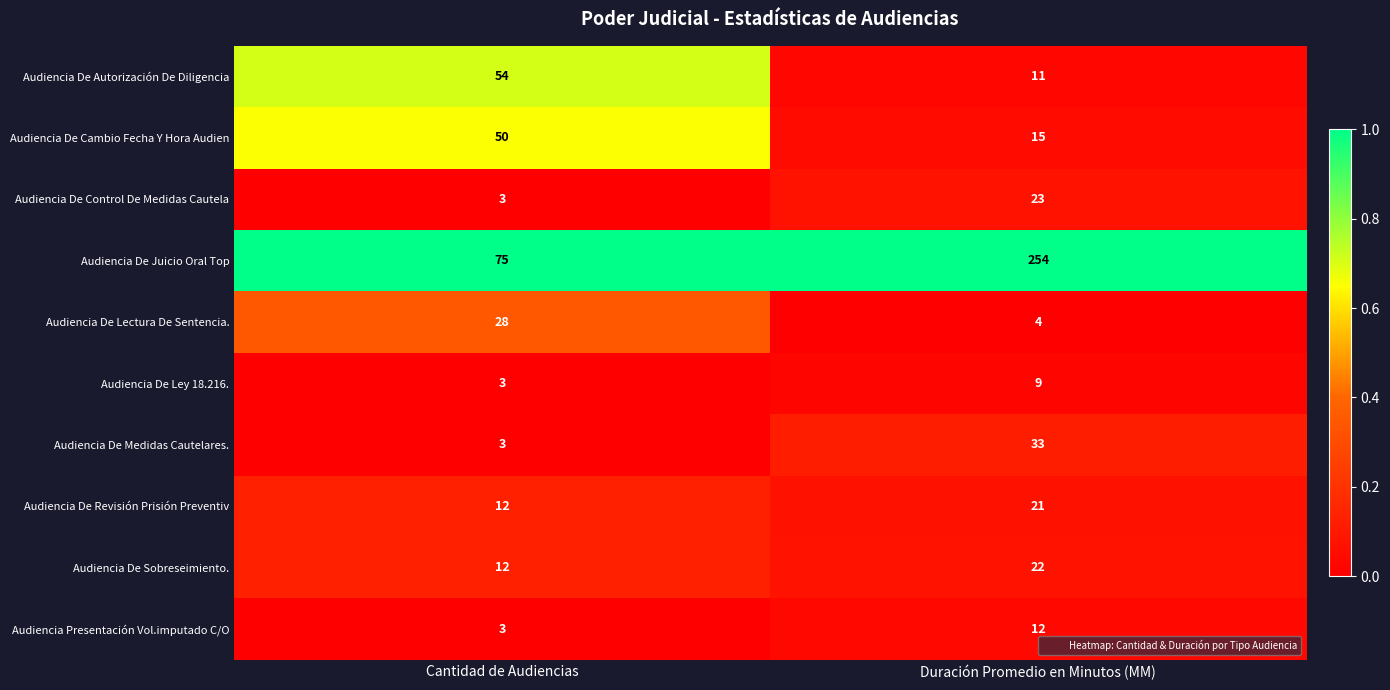

List the series in order of their peak value, highest first.

Audiencia De Juicio Oral Top, Audiencia De Autorización De Diligencia, Audiencia De Cambio Fecha Y Hora Audien, Audiencia De Medidas Cautelares., Audiencia De Lectura De Sentencia., Audiencia De Control De Medidas Cautela, Audiencia De Sobreseimiento., Audiencia De Revisión Prisión Preventiv, Audiencia Presentación Vol.imputado C/O, Audiencia De Ley 18.216.